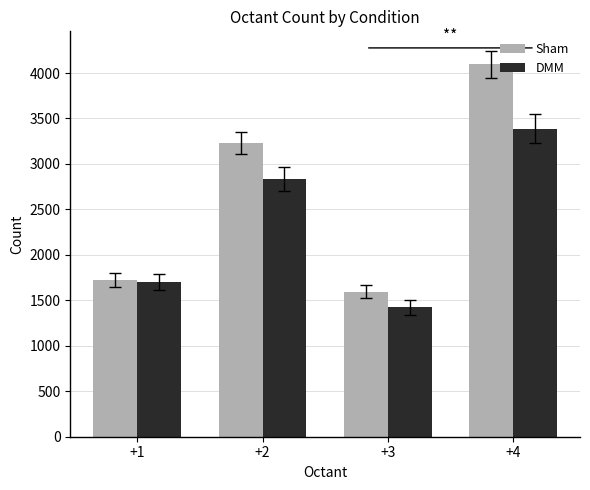

What is the value of the DMM bar at the 1st from the left?

1704